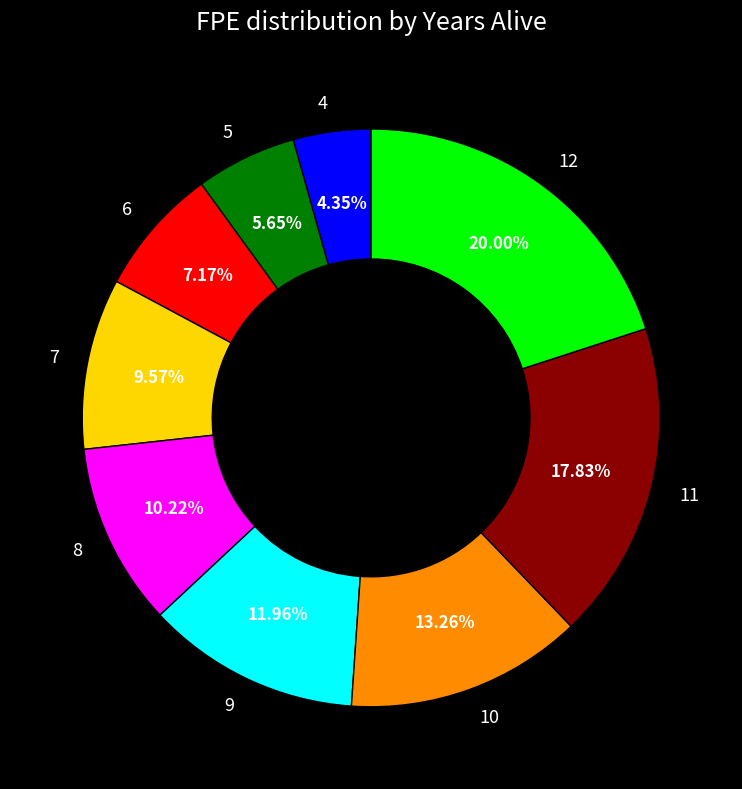

Does any single category account for the majority?

No